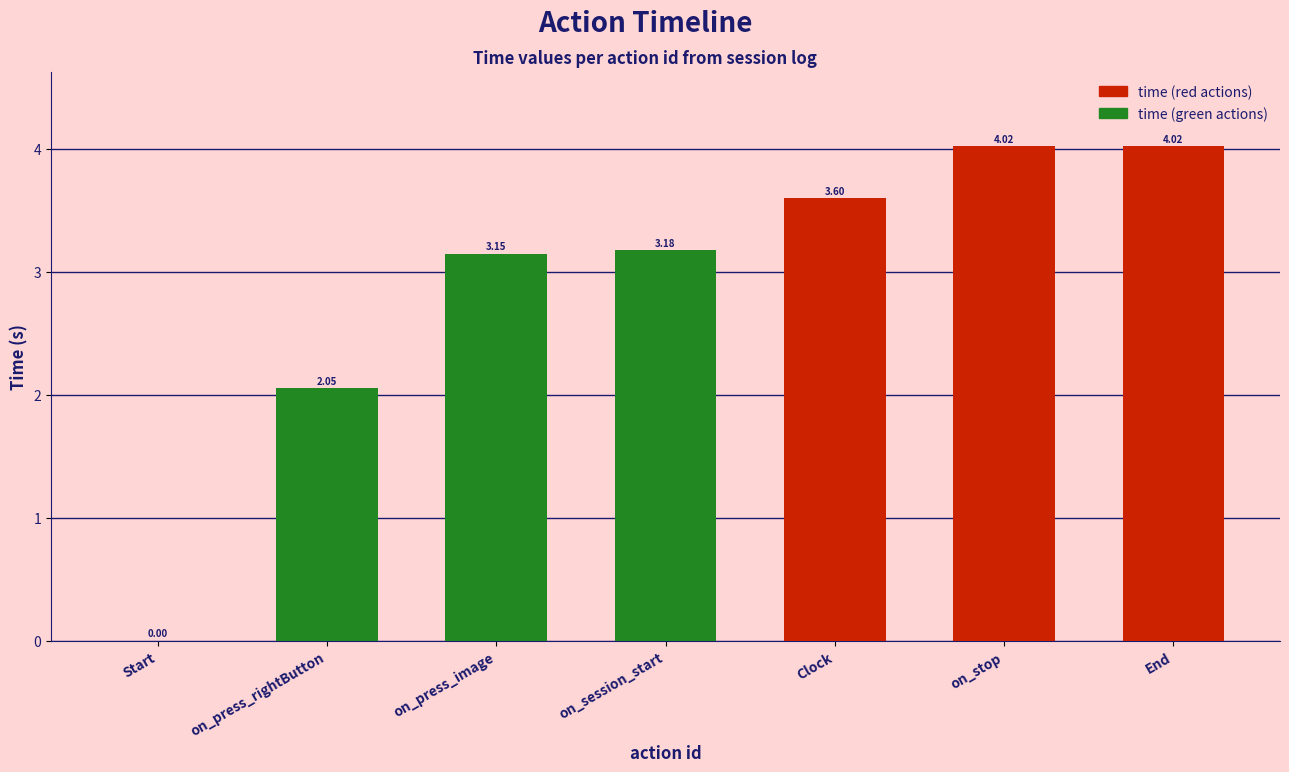

What is the sum of all values?

20.0